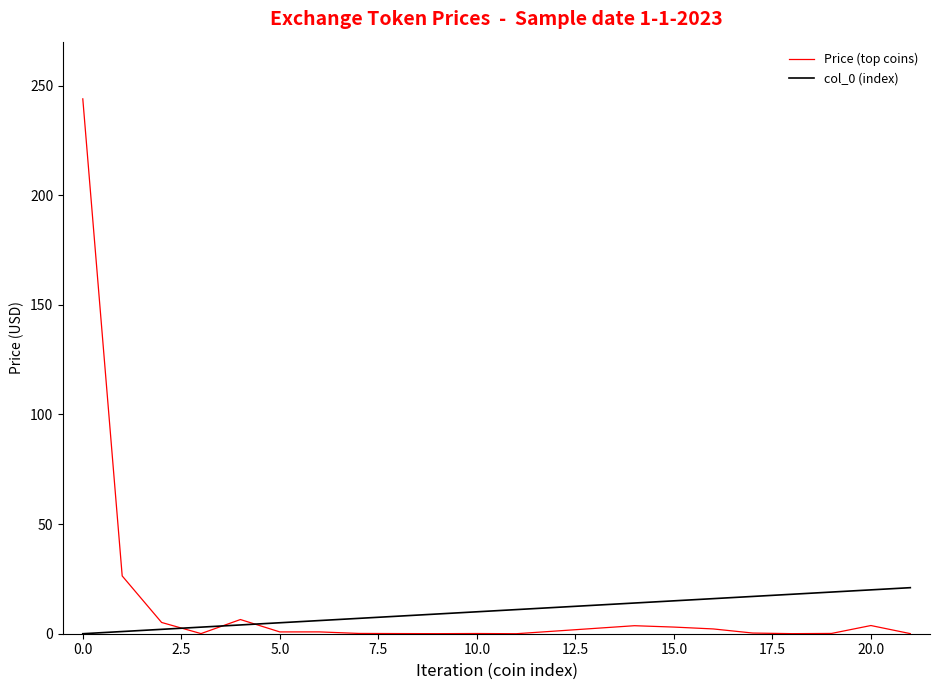

Which series has the widest spread of values?

Price (top coins)